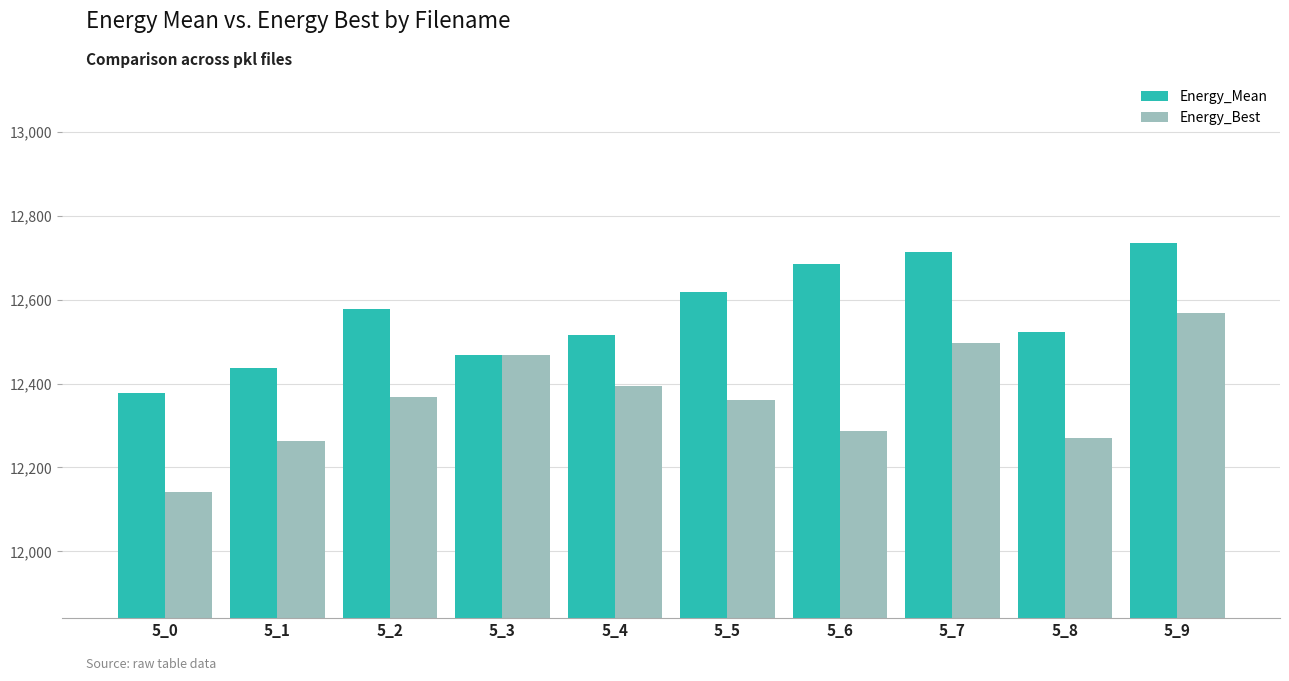

Is it true that Energy_Mean equals 18953.5 at 5_5?

False